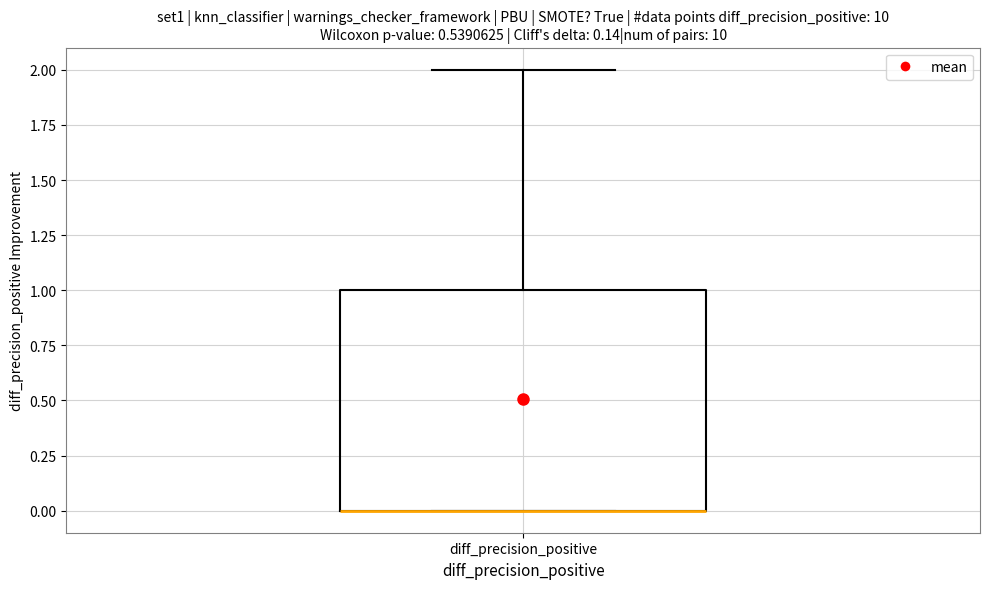

Read this box plot against the y-axis: the position of the median line, the range covered by the box, and the ends of both whiskers. The values are not printed on the chart, so give them approximately, as read against the axis.

median 0 (drawn on the box's lower edge), box 0 to 1, whiskers 0 to 2